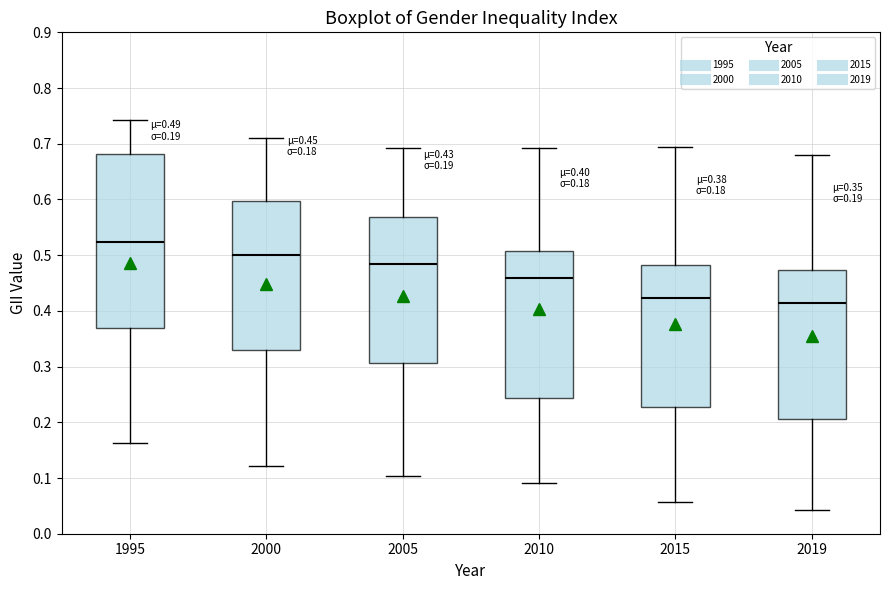

Which box has the highest median line?

1995